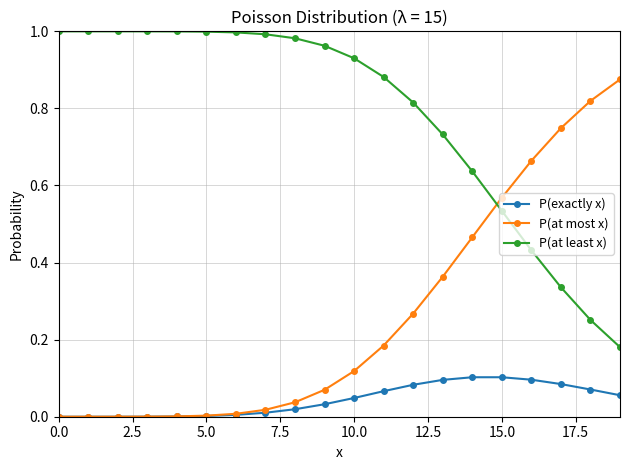

Count the number of data series in this chart.

3